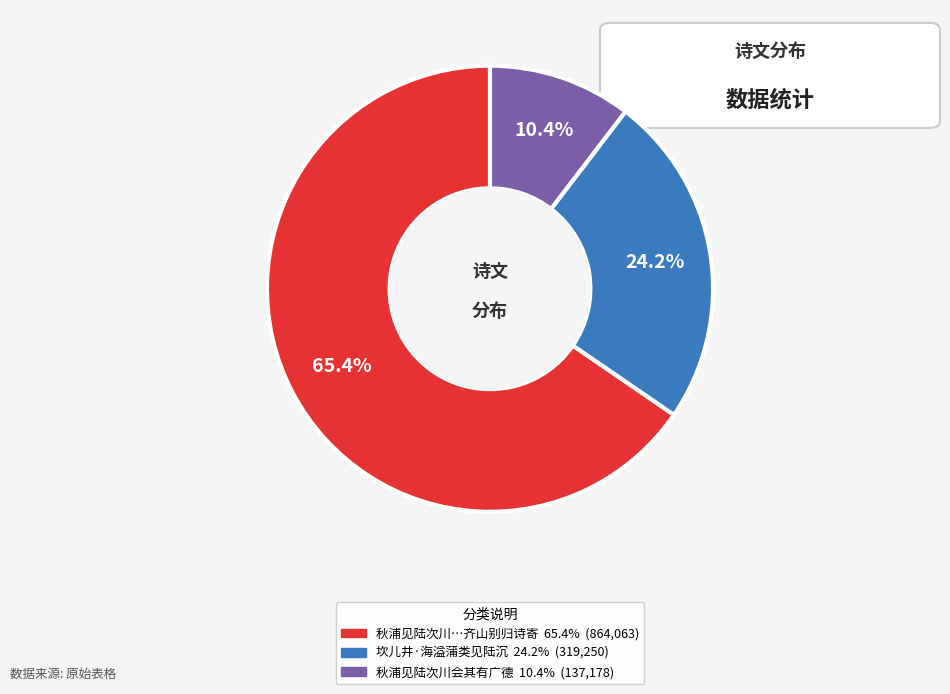

How many segments does this pie chart have?

3